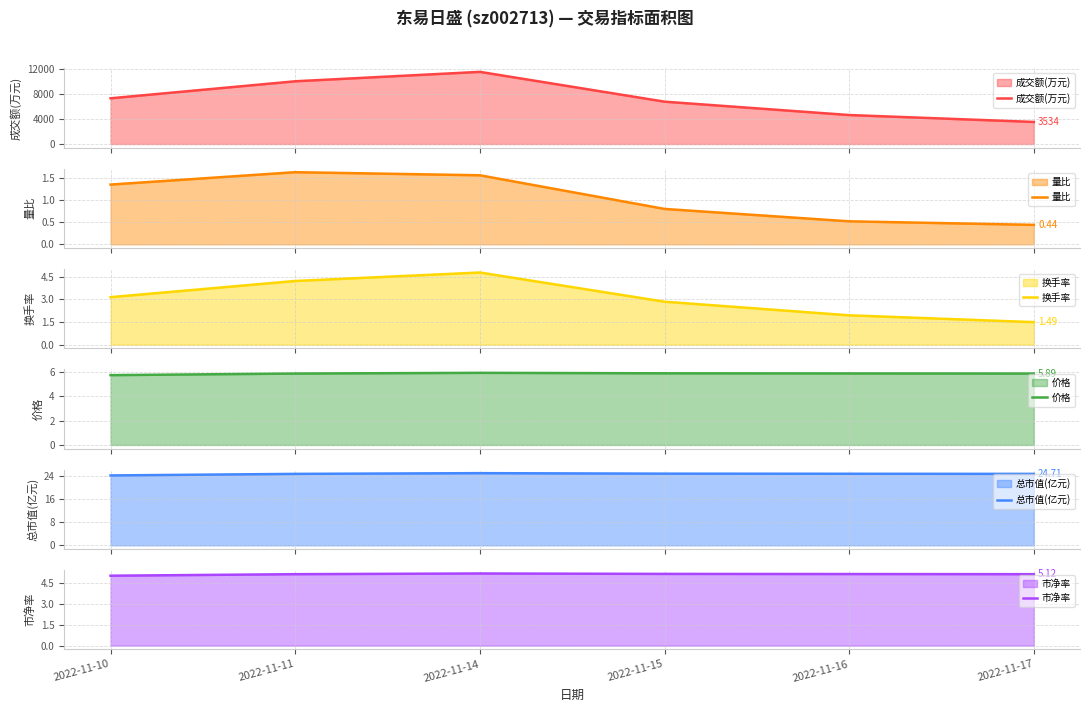

True or false: 换手率 and 总市值(亿元) cross at least once.

False